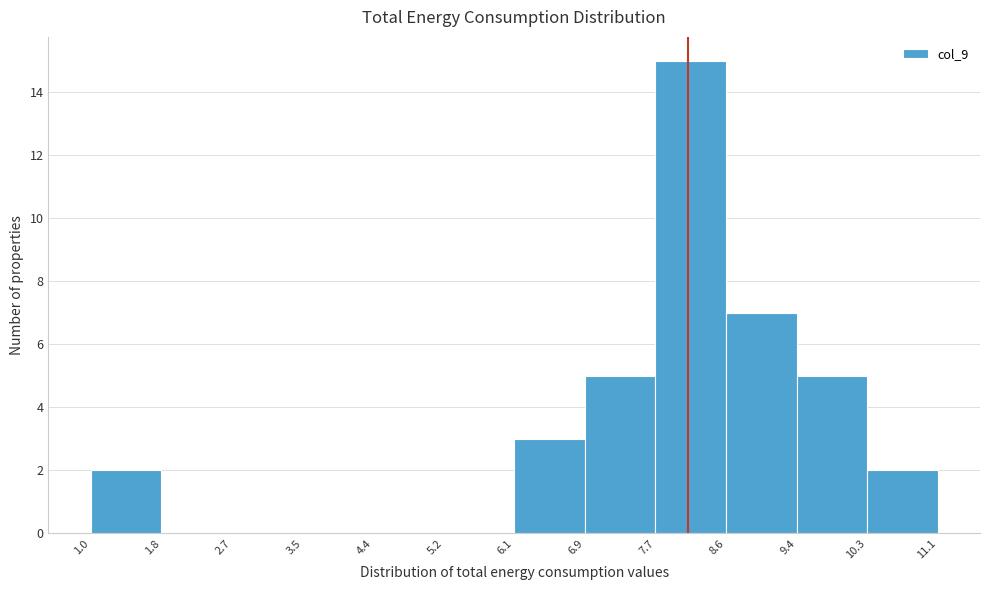

Which range on the x-axis has the tallest bar?

7.7 to 8.6